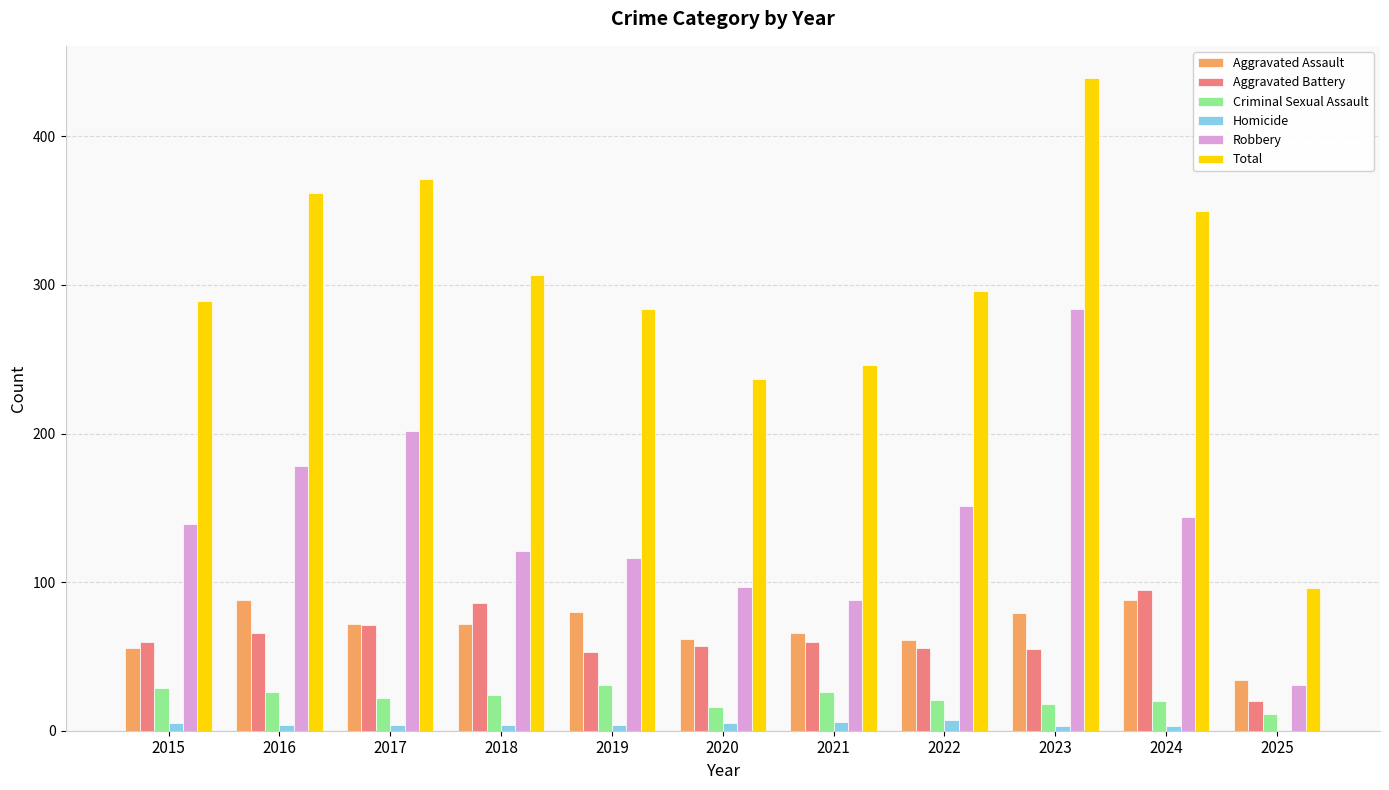

True or false: Robbery has a value of 42 at 2019.

False